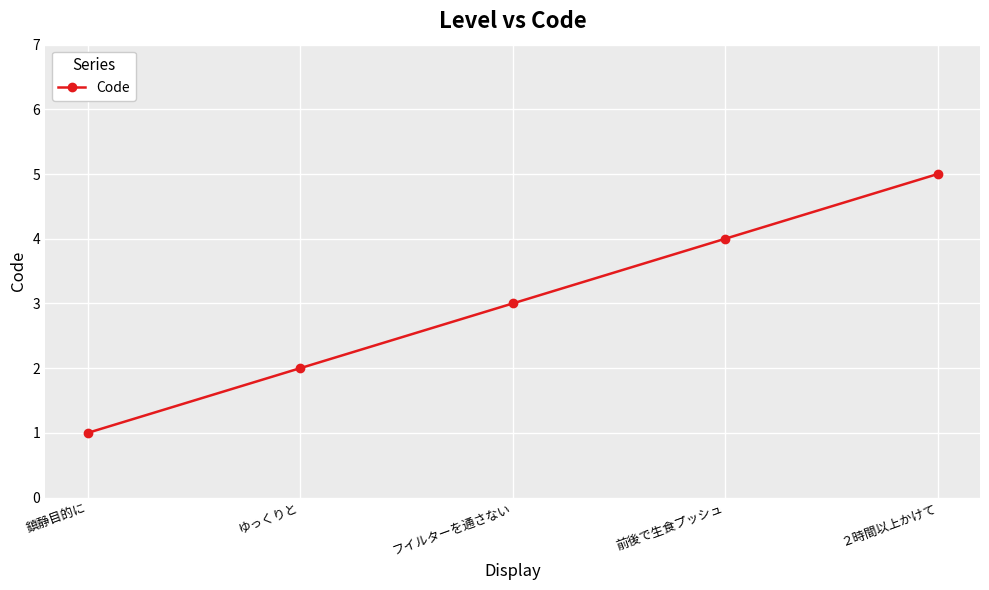

What is the approximate value at 前後で生食プッシュ?

4